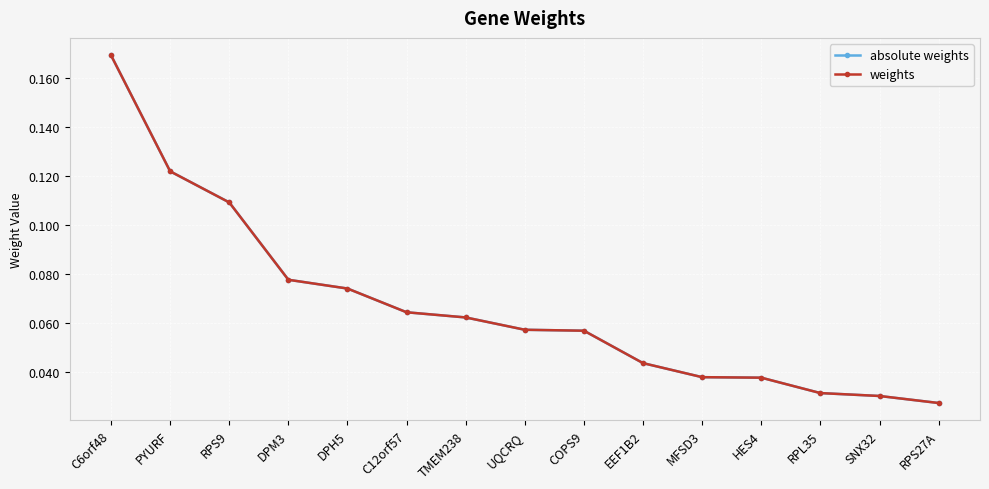

What is the difference between the maximum and second lowest values in the absolute weights series?

0.1